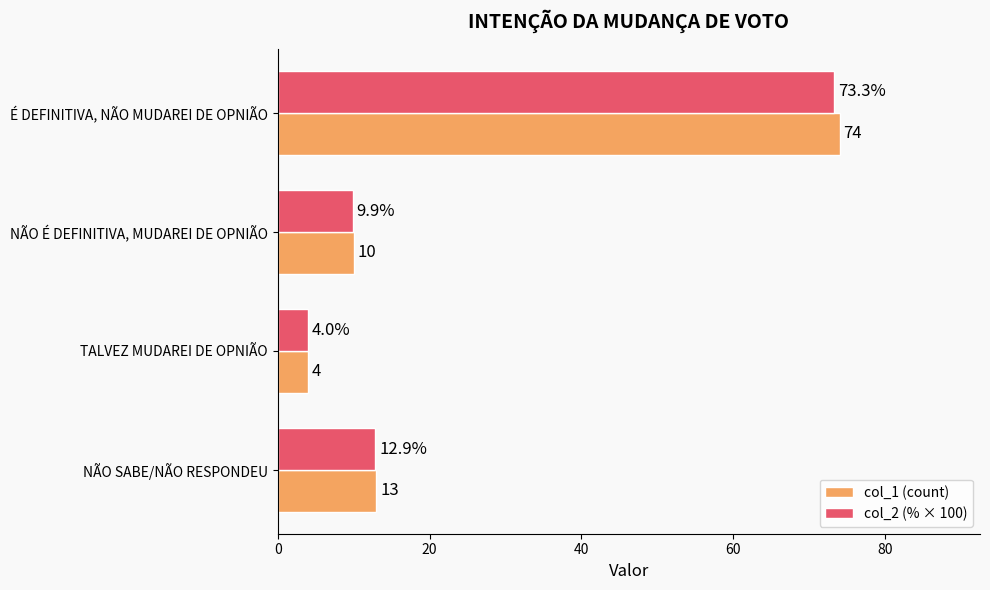

At which label does col_1 (count) reach its peak?

É DEFINITIVA, NÃO MUDAREI DE OPNIÃO